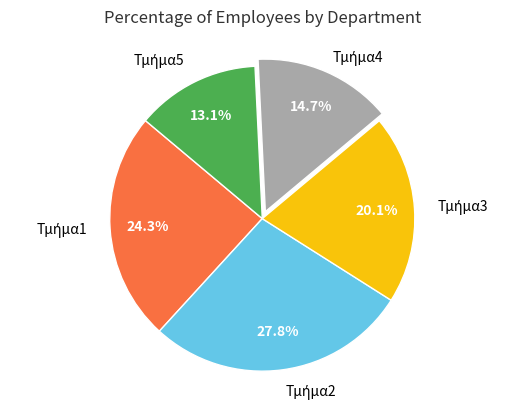

How many segments does this pie chart have?

5